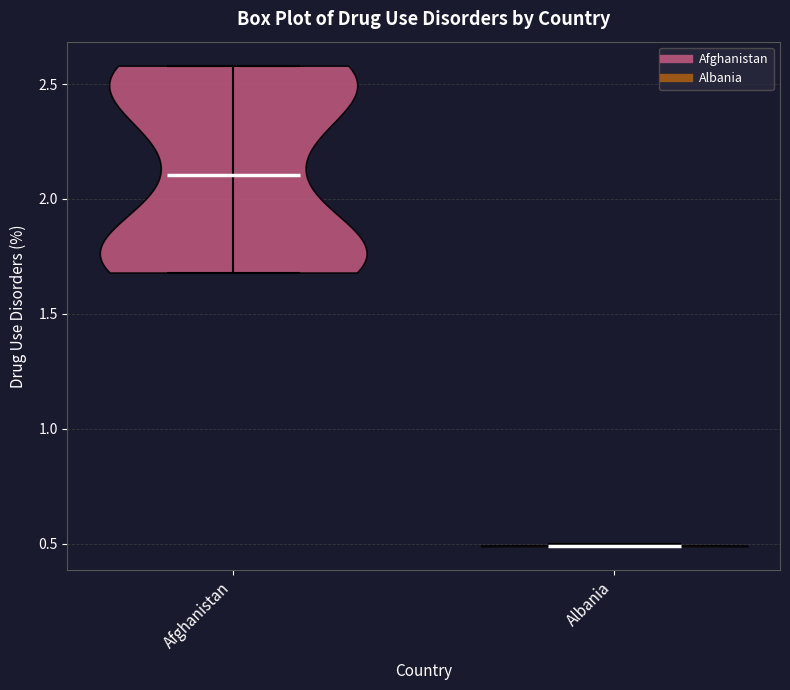

Which violin has the lowest median line?

Albania